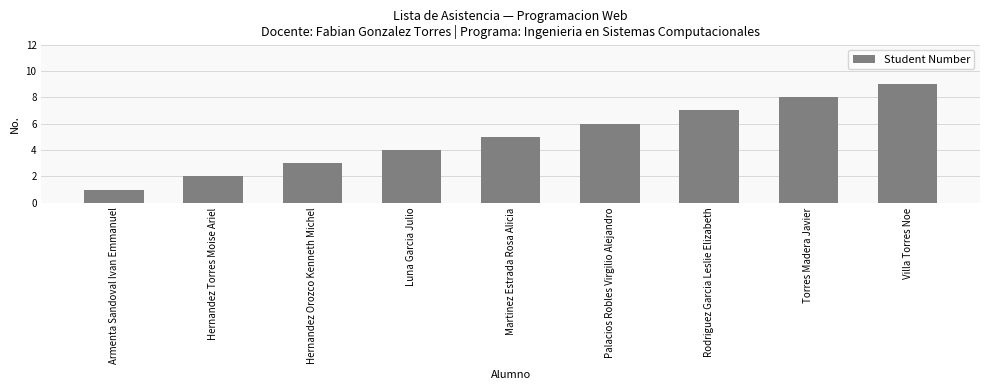

How many values are between 3 and 7?

5